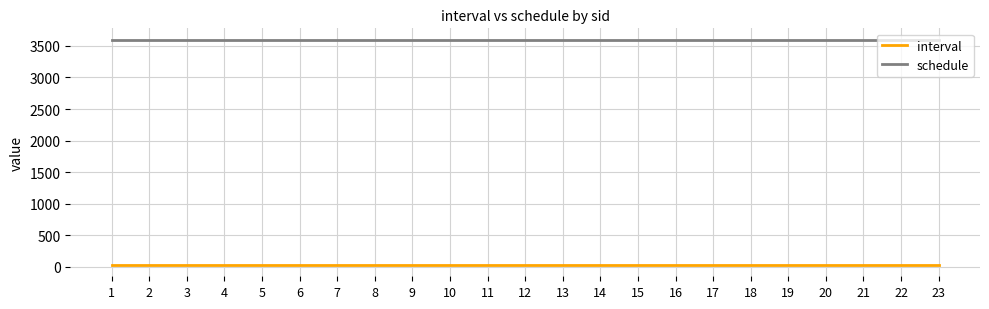

List the series in order of their peak value, highest first.

schedule, interval